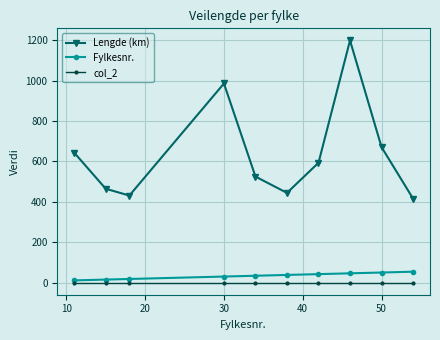

Does the chart have visible grid lines?

Yes